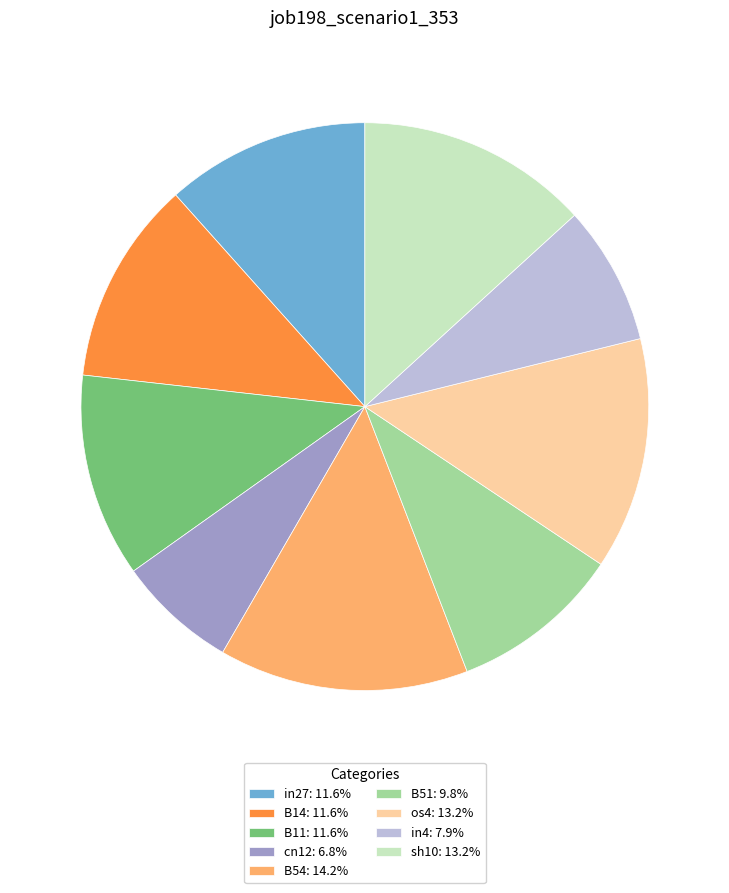

Is the sum of in27: 11.6% and B11: 11.6% greater than half?

No